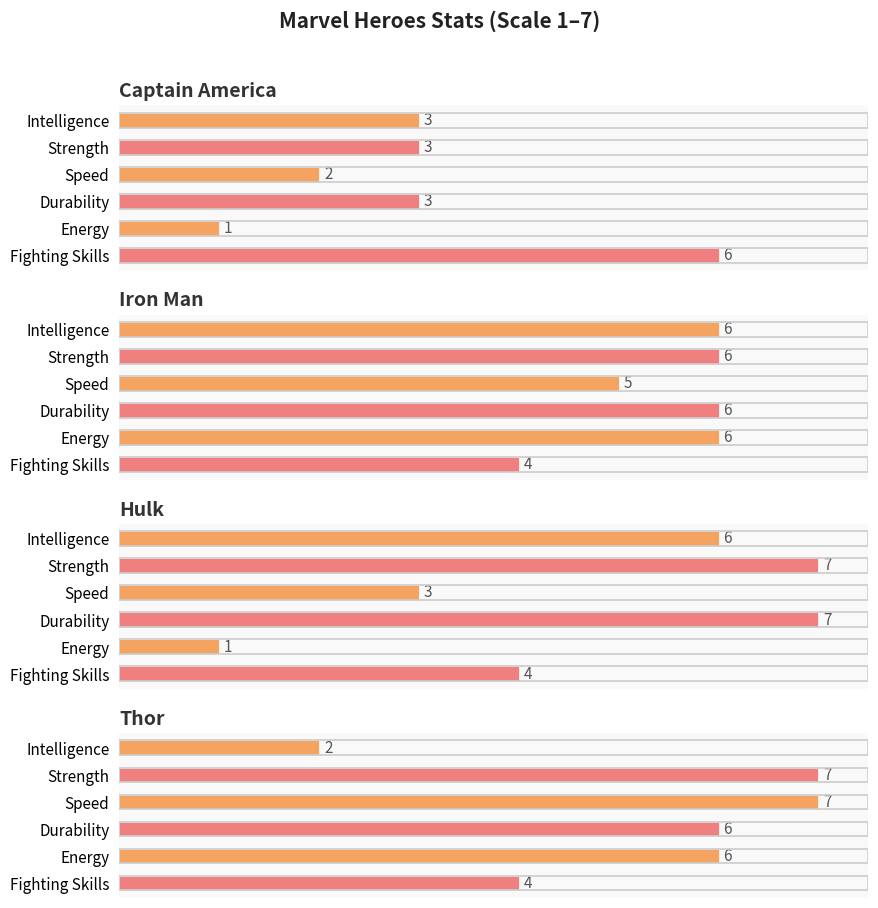

What is the sum of the Iron Man values at Fighting Skills and Strength?

10